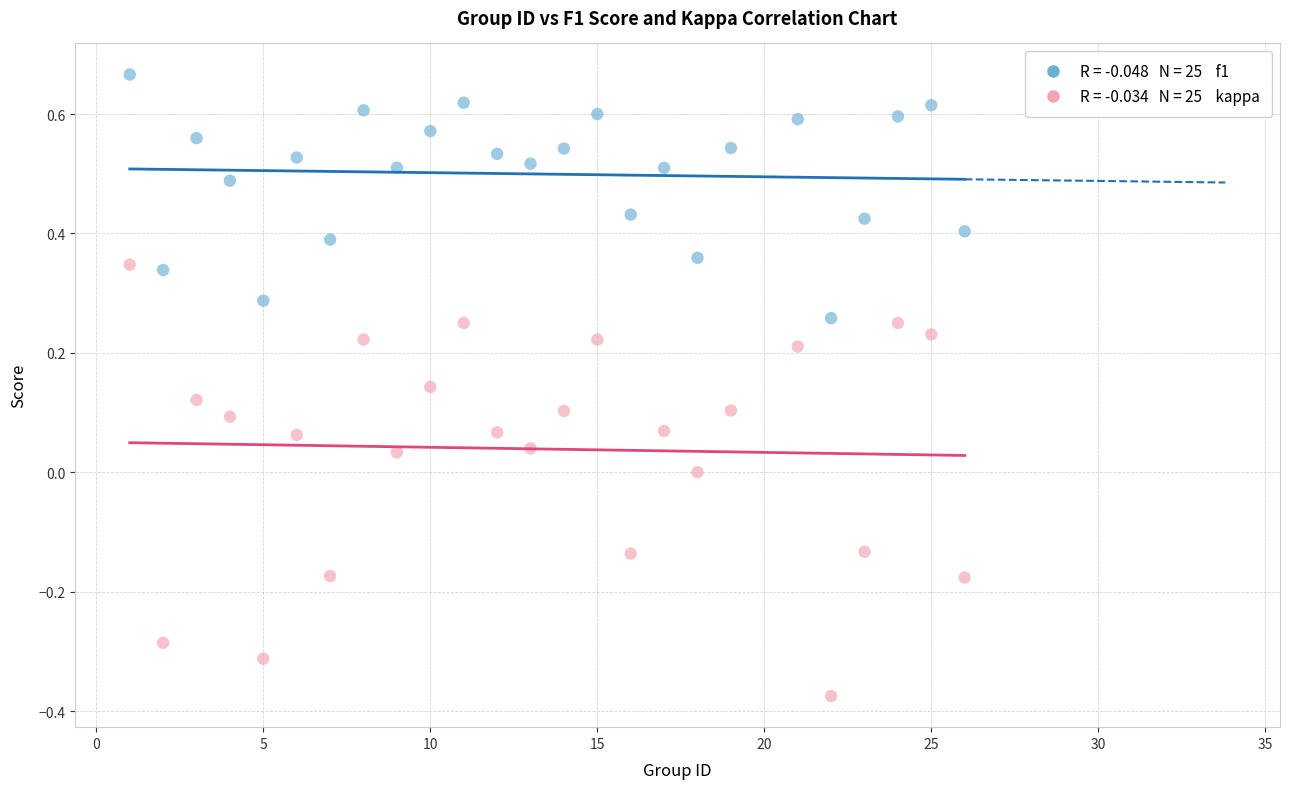

Across all data points, what is the range of Y values (max minus min)?

1.0